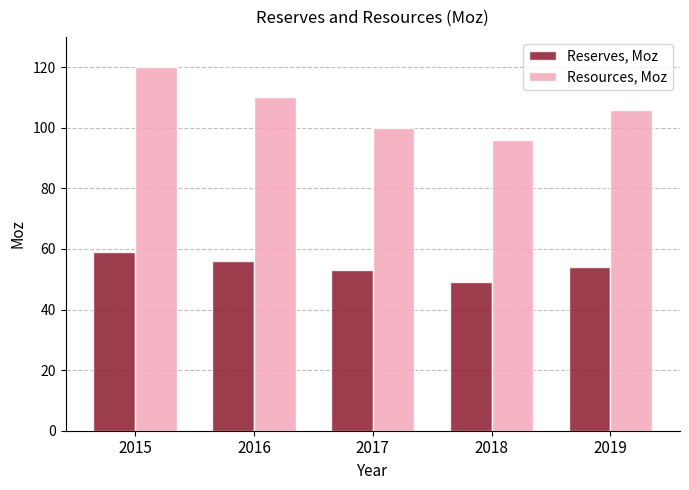

What is the approximate value of Resources, Moz at 2019, to the nearest 5?

105